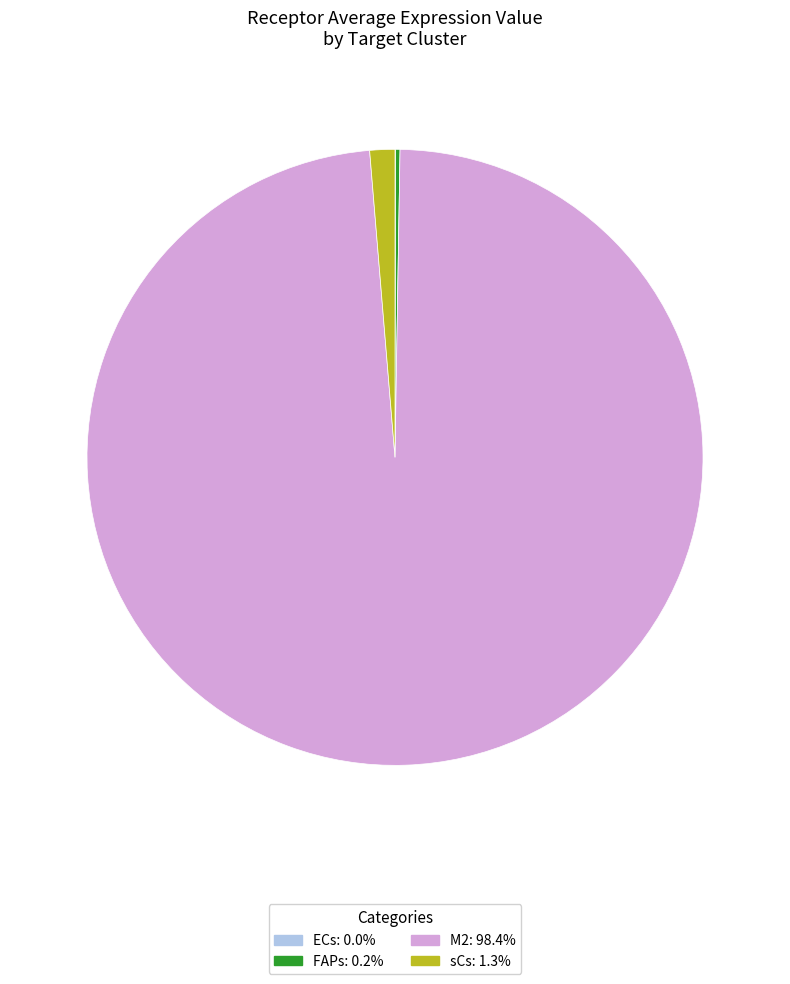

Do M2: 98.4% and sCs: 1.3% together represent more than half of the pie?

Yes